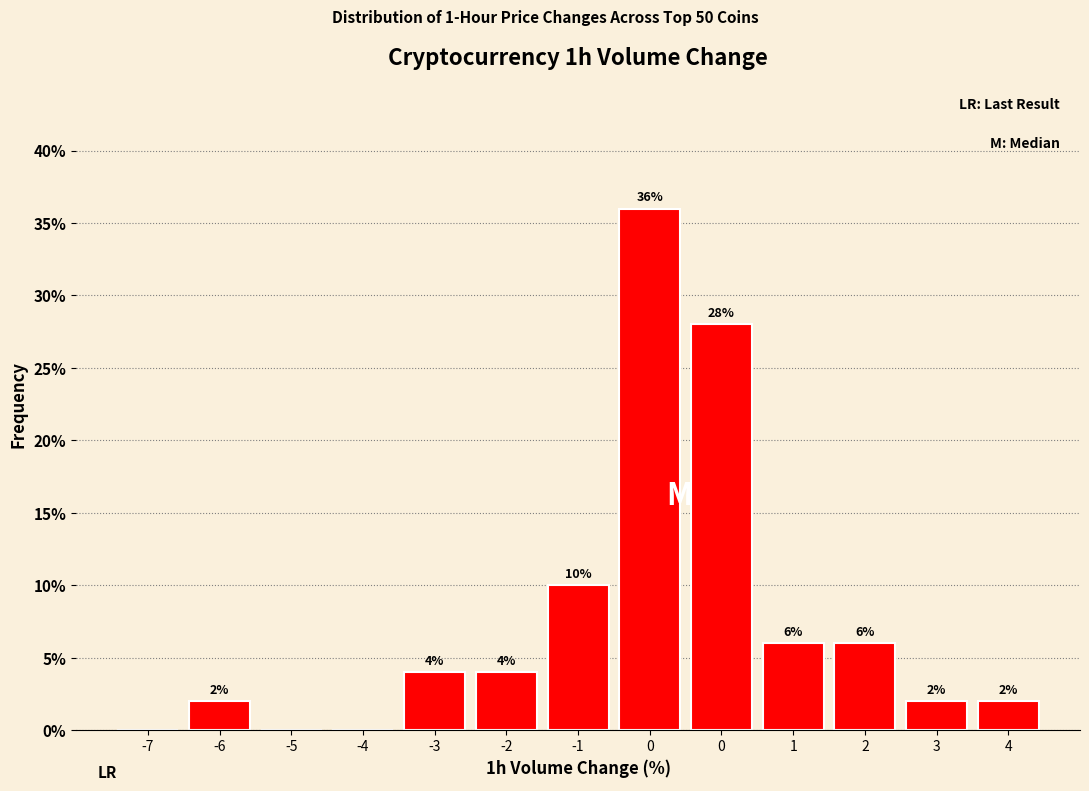

How many series are shown in this chart?

1